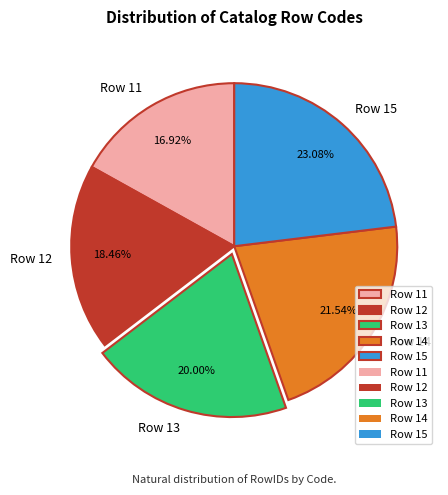

What percentage is the Row 11 slice, to the nearest percent?

17%